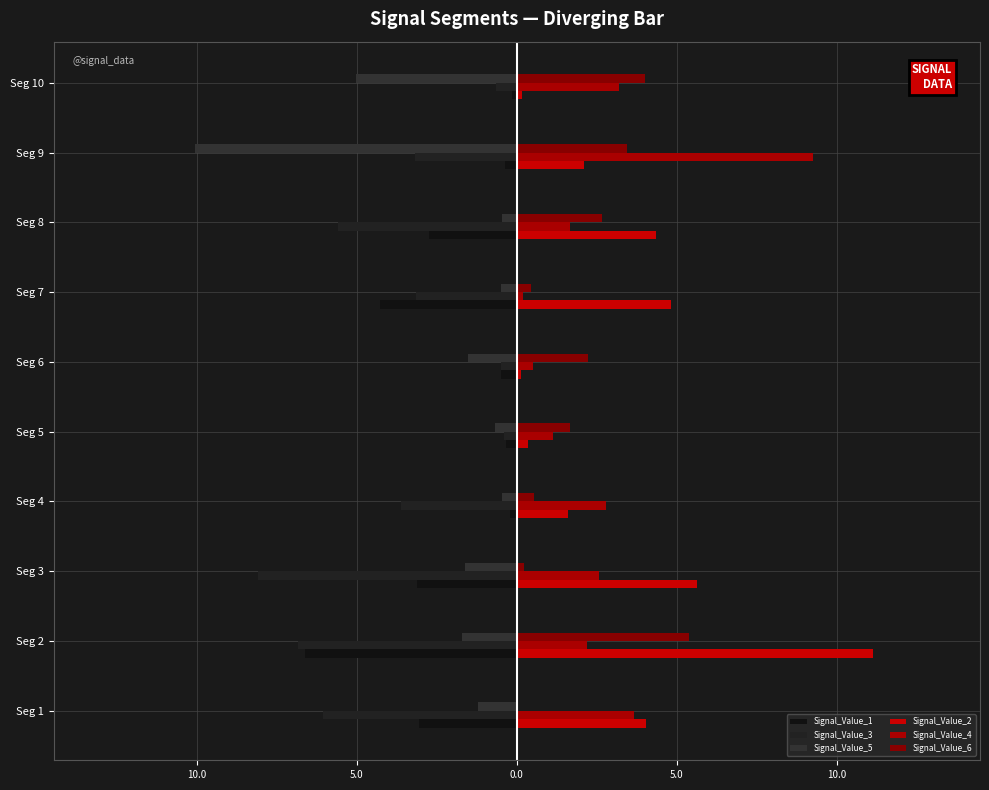

At how many categories does at least one series exceed 9?

2